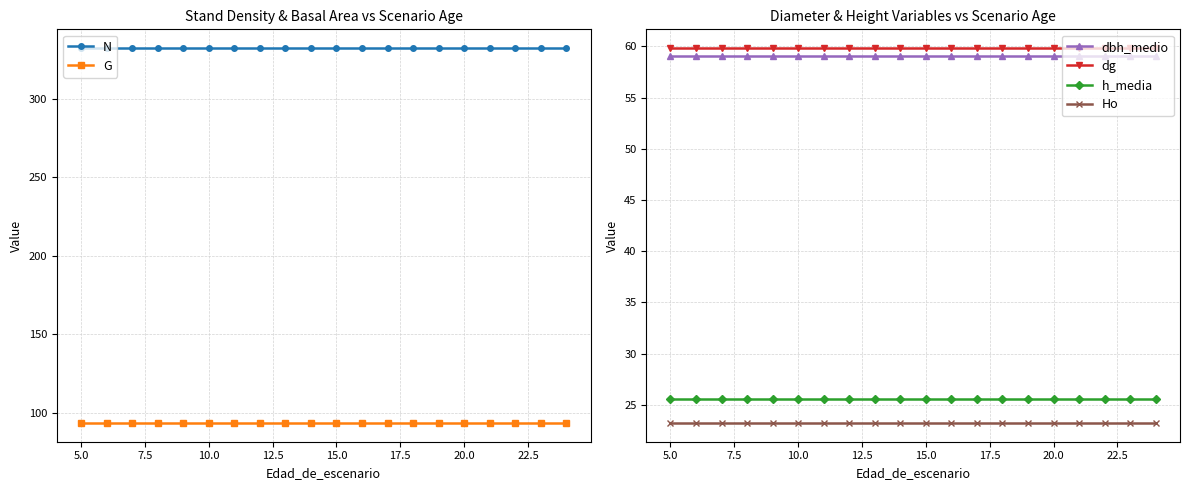

How many series are shown in this chart?

6